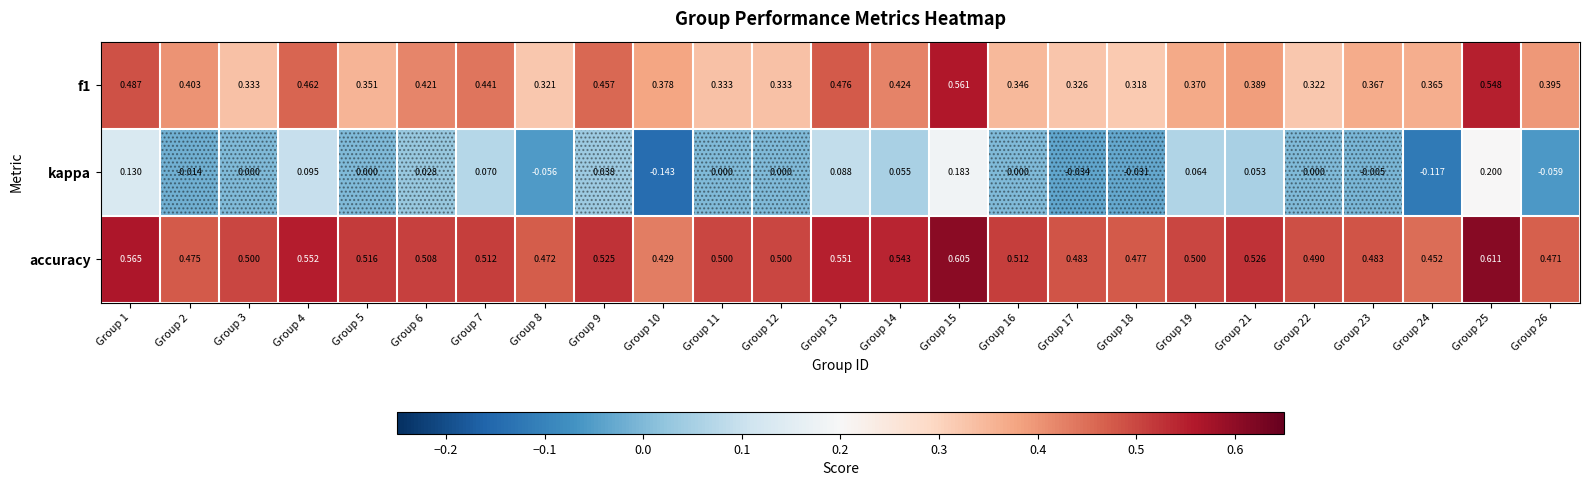

List the series in order of their peak value, lowest first.

kappa, f1, accuracy